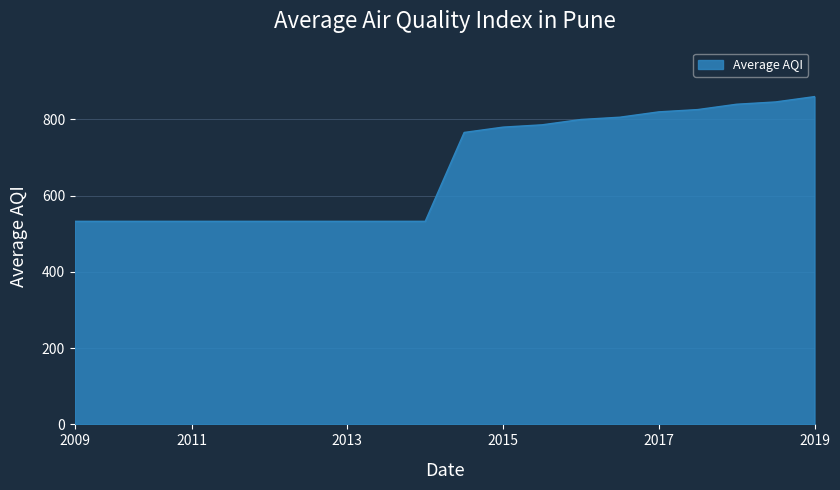

What is the maximum value shown in the chart?

859.5